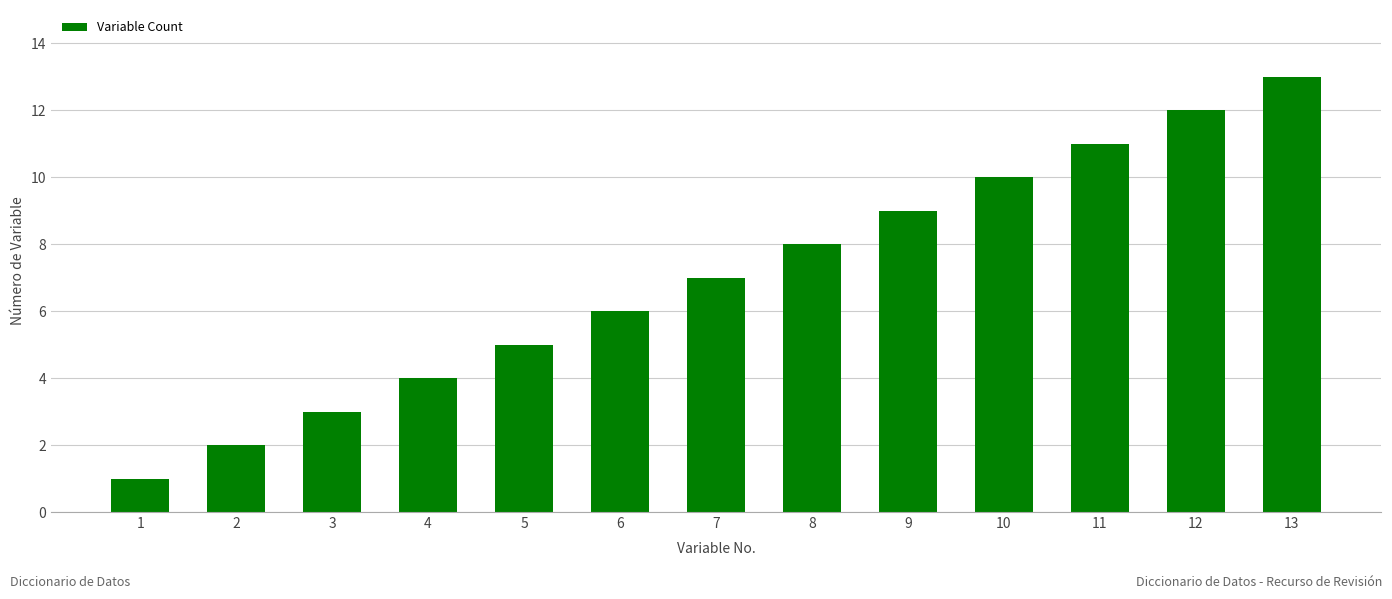

Is it true that the value at 5 is 3?

False